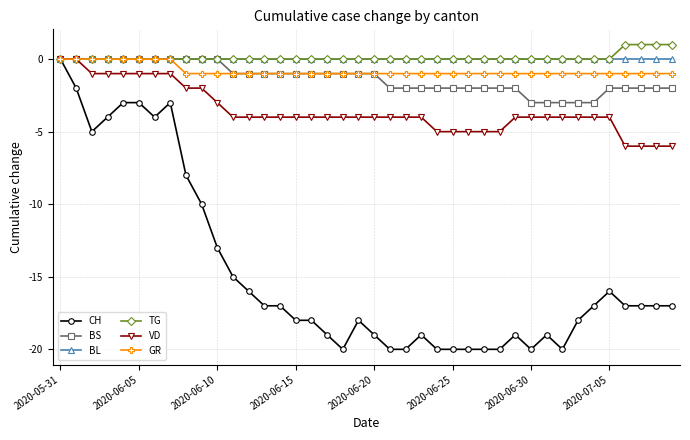

What is the difference between the second highest and second lowest values in the GR series?

1